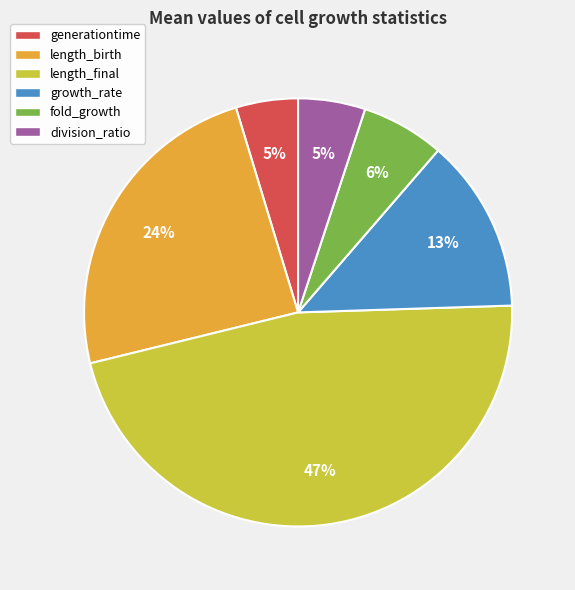

Do length_birth and division_ratio together represent more than half of the pie?

No